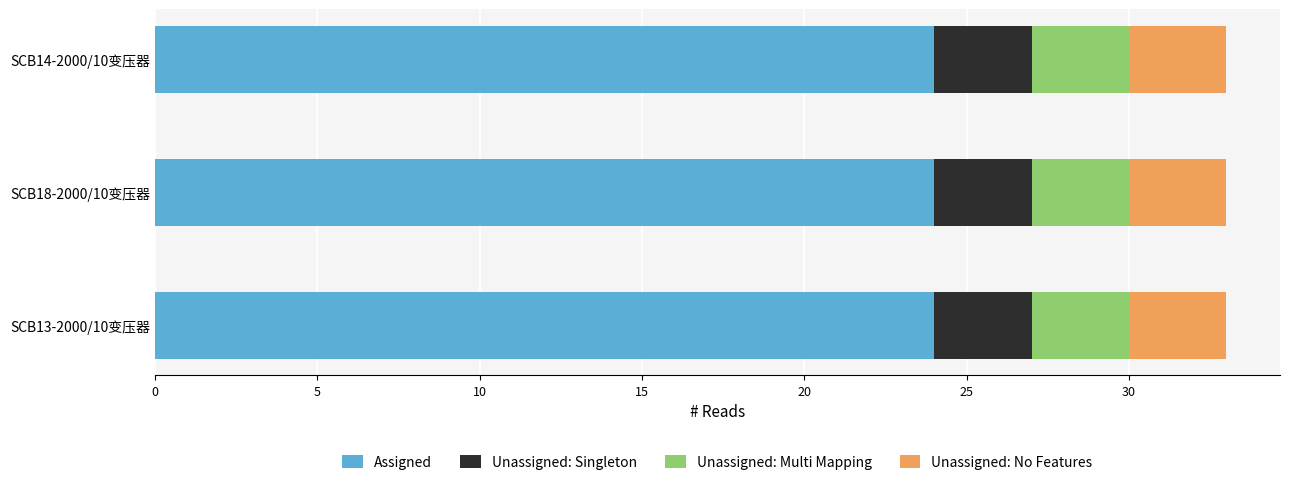

What is the highest value of the Assigned series?

24